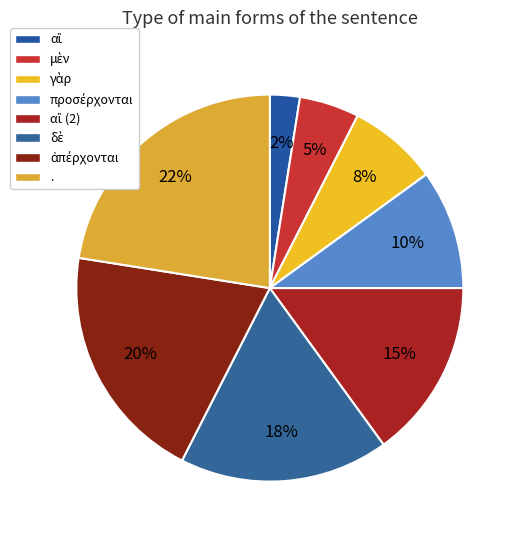

Which category has the smallest portion of the pie?

αἳ